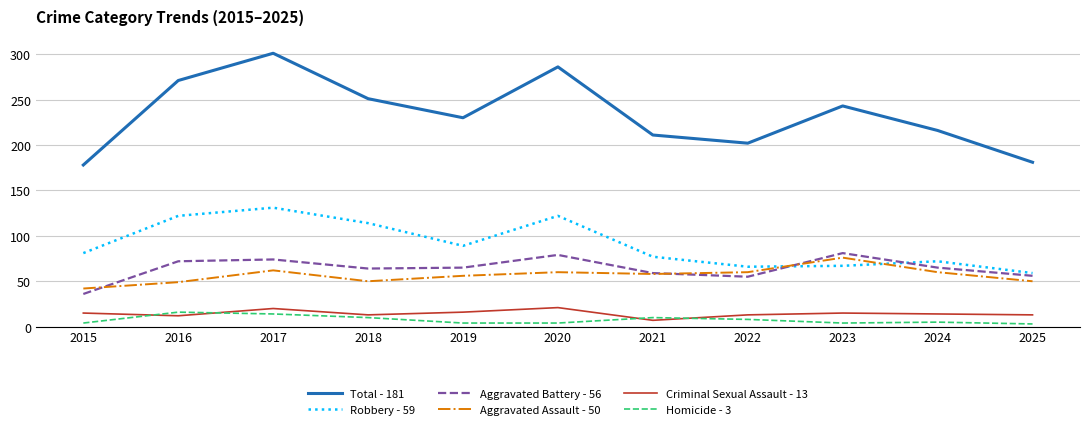

What is the difference between the maximum and minimum values in the Robbery - 59 series?

72